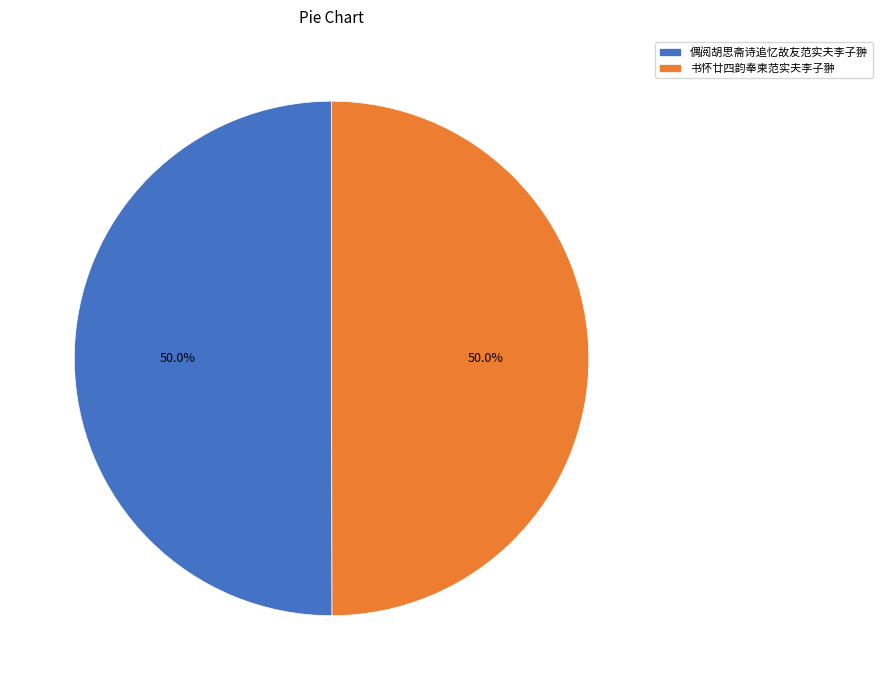

Do 书怀廿四韵奉柬范实夫李子翀 and 偶阅胡思斋诗追忆故友范实夫李子翀 together represent more than half of the pie?

Yes